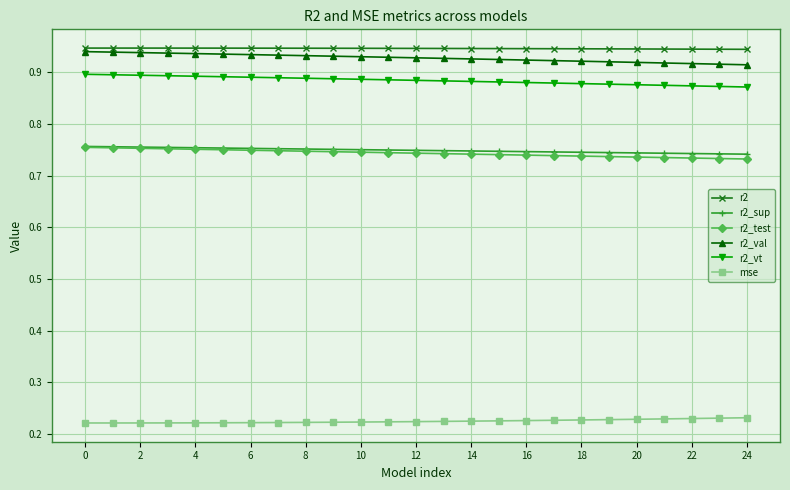

Count the r2_val values in the range 0 to 1.

25